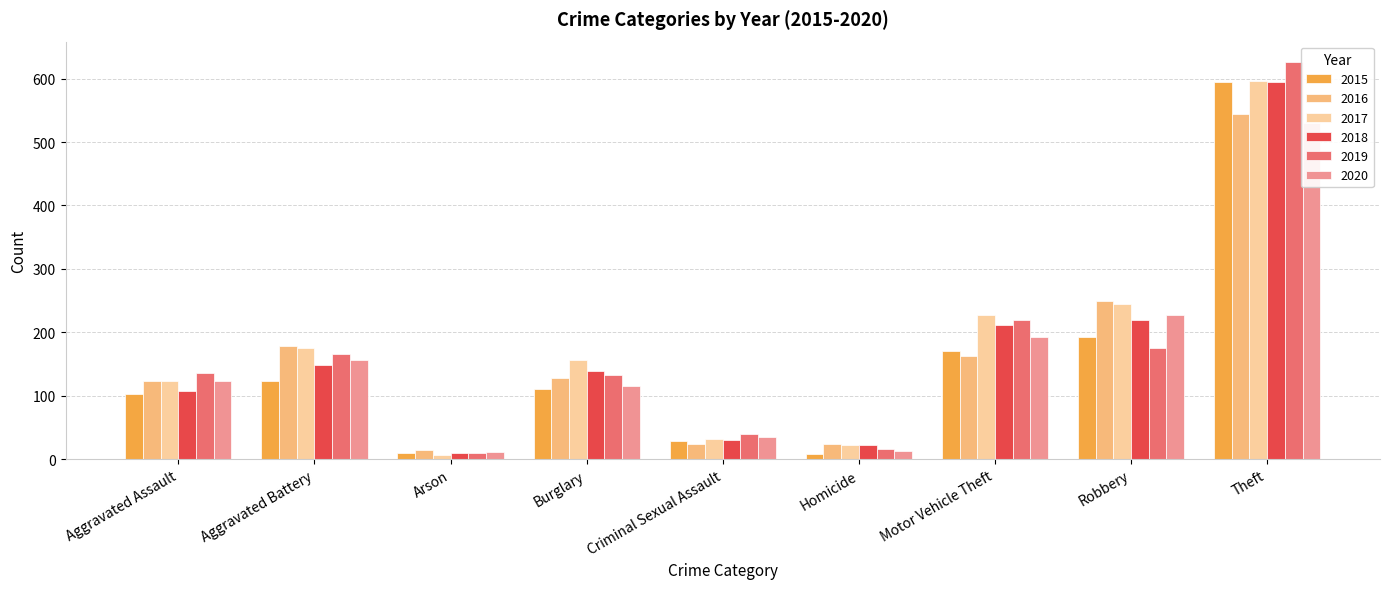

Reading left to right, transcribe all the data shown in this chart.

2015: 102	123	10	110	29	8	170	192	594
2016: 124	179	14	128	24	24	163	250	544
2017: 124	175	6	157	31	22	228	245	596
2018: 107	149	9	139	30	22	212	220	594
2019: 136	166	10	133	39	16	219	176	627
2020: 124	156	11	116	35	13	193	227	530